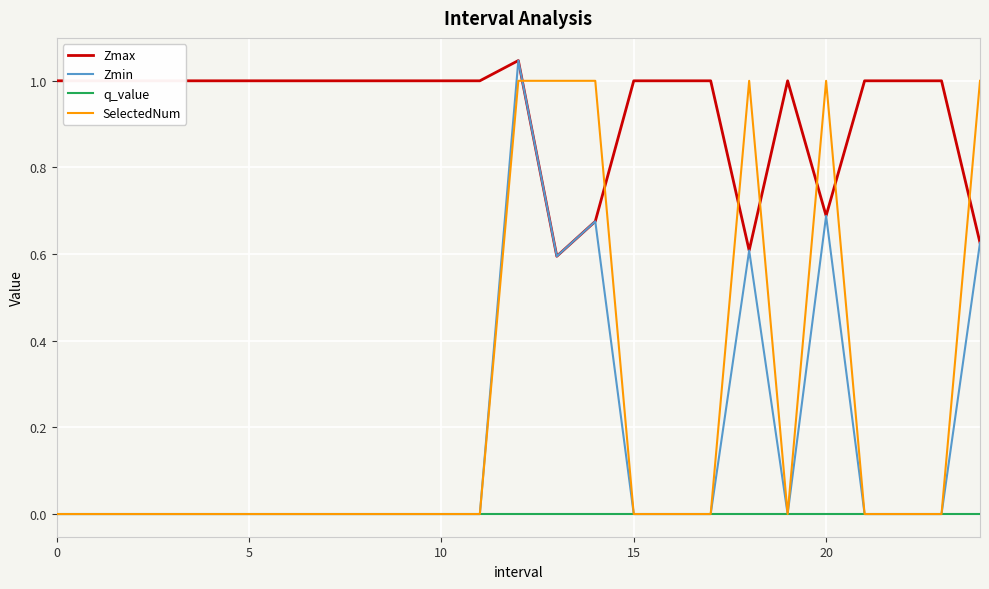

Which series has the widest spread of values?

Zmin